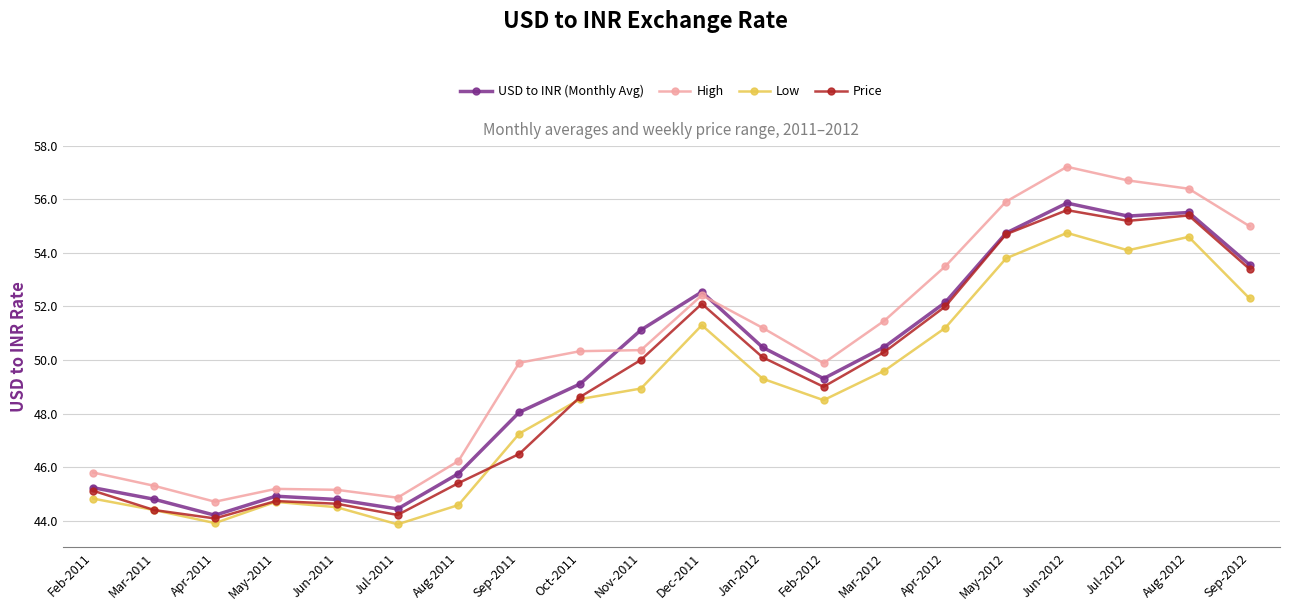

At how many categories does at least one series exceed 56?

3